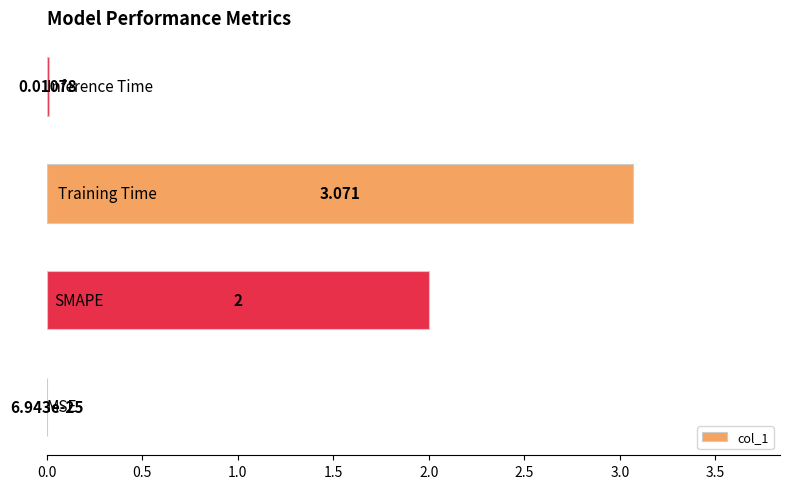

Does the chart contain stacked bars?

No